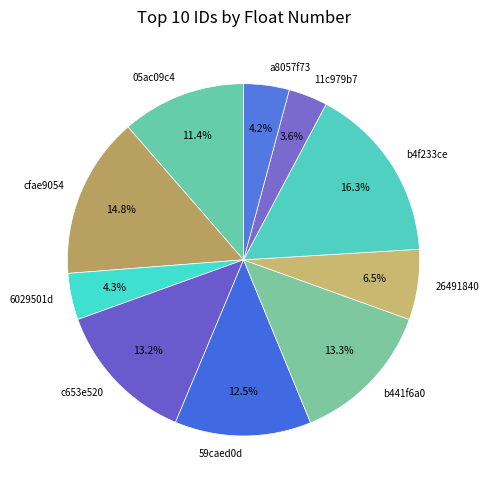

The b441f6a0 slice represents 7% of the pie. True or false?

False